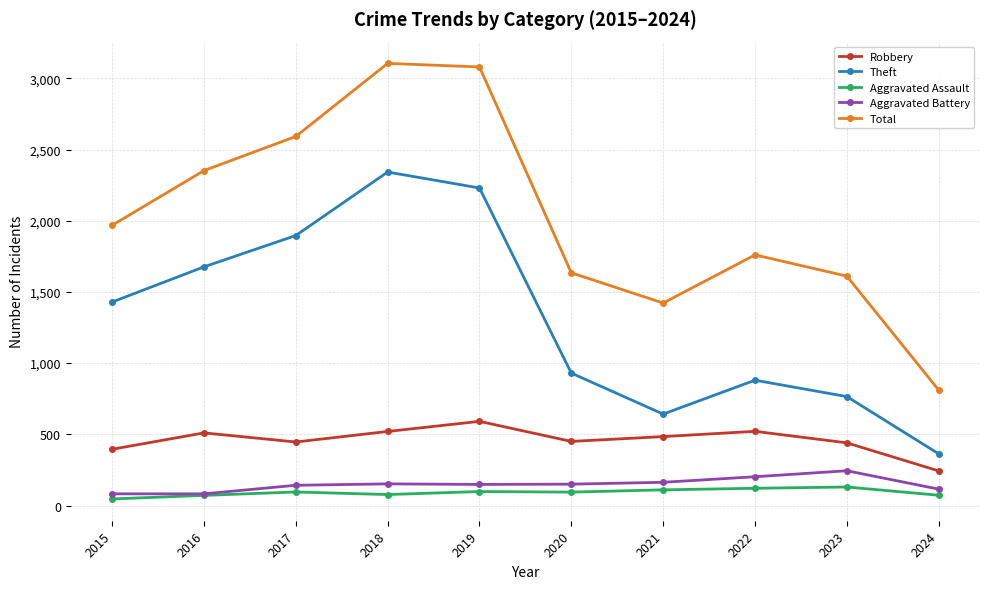

How many lines are shown in the chart?

5